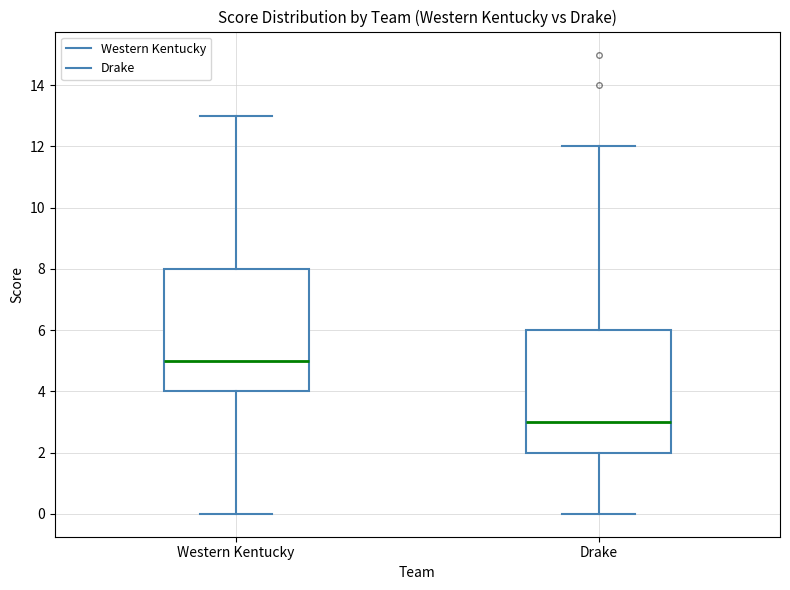

Which box has the highest median line?

Western Kentucky